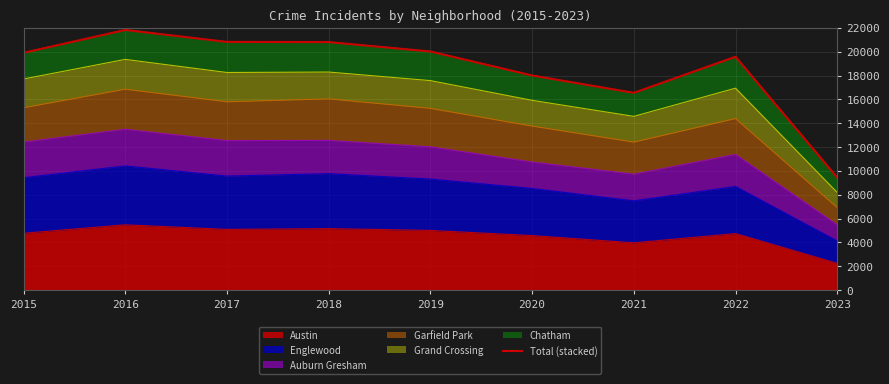

What is the greatest value displayed?

21820